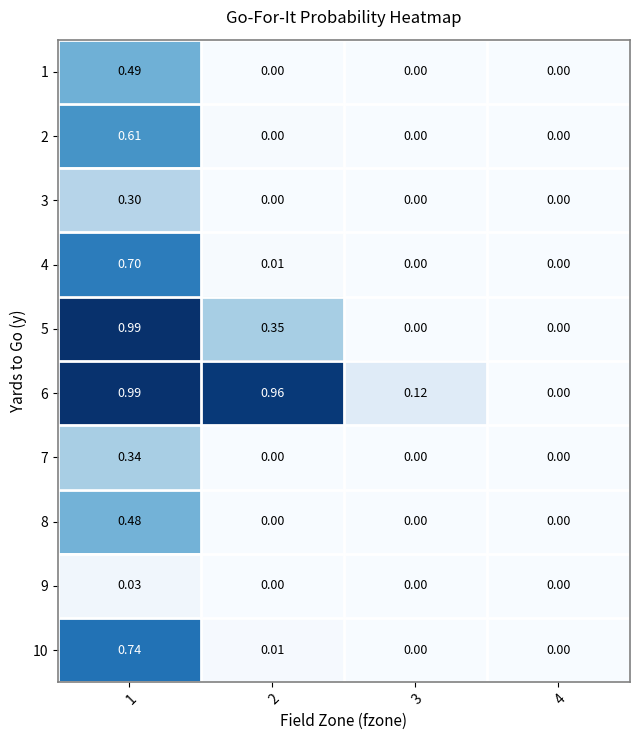

Is the value of 4 at 2 greater than the value of 3 at 3?

Yes